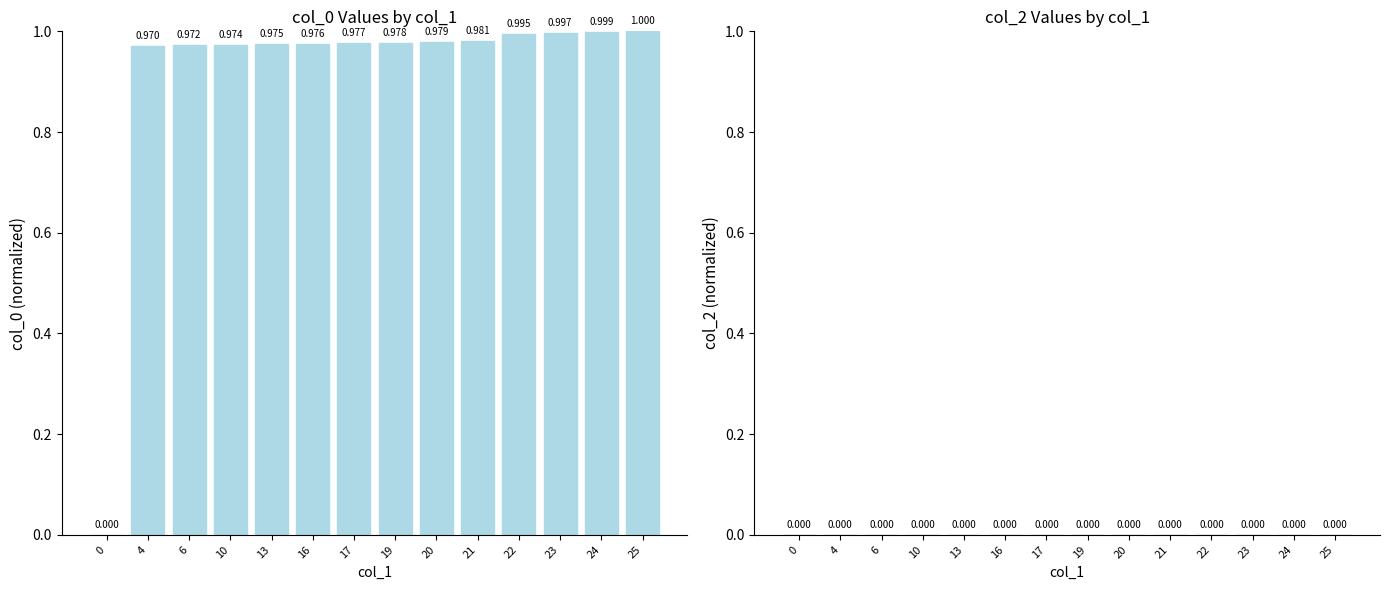

Reading left to right, transcribe all the data shown in this chart.

col_0: 0.0	1.0	1.0	1.0	1.0	1.0	1.0	1.0	1.0	1.0	1.0	1.0	1.0	1.0
col_2: 0.0	0.0	0.0	0.0	0.0	0.0	0.0	0.0	0.0	0.0	0.0	0.0	0.0	0.0